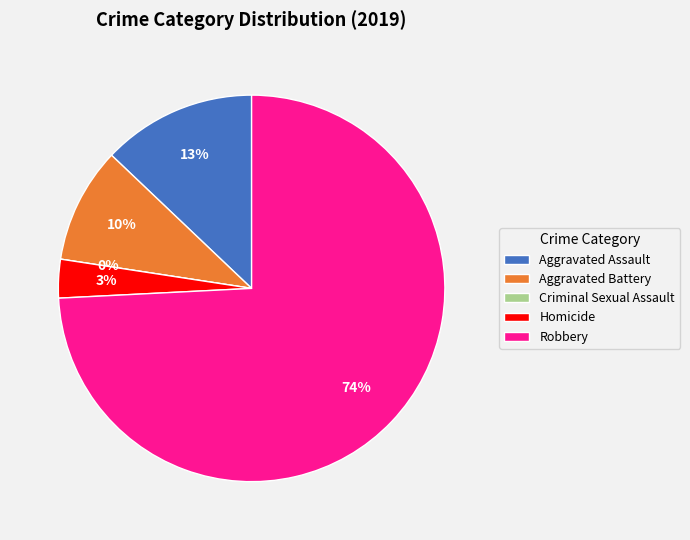

True or false: Criminal Sexual Assault accounts for 0% of the total.

True